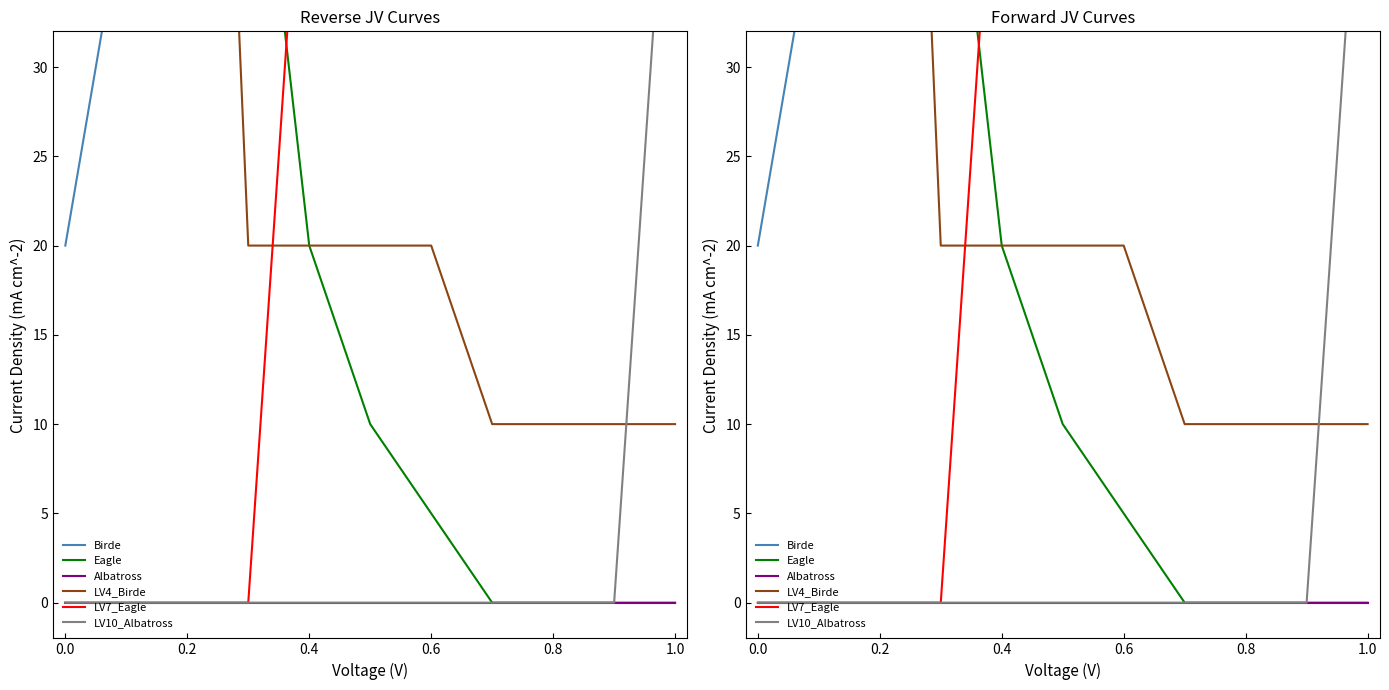

What is the sum of all LV10_Albatross values?

50